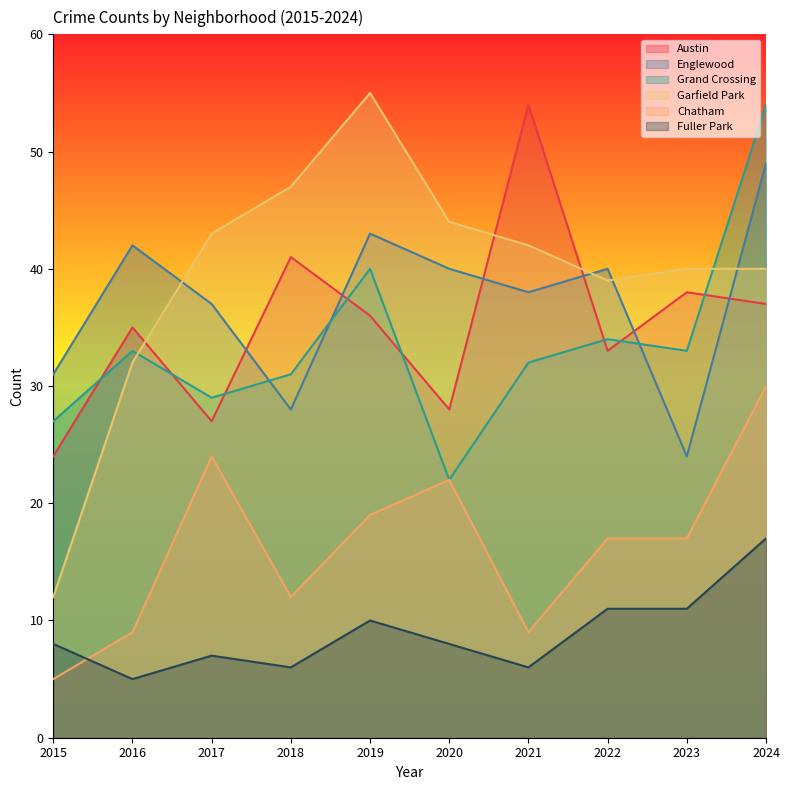

List the series in order of their peak value, highest first.

Garfield Park, Austin, Grand Crossing, Englewood, Chatham, Fuller Park